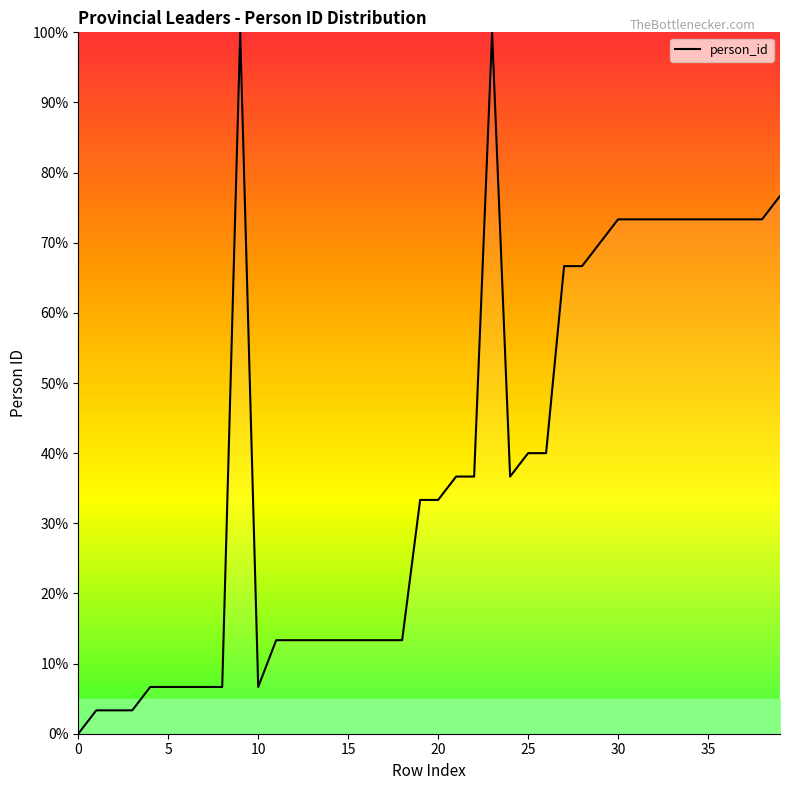

What is the maximum value shown in the chart?

100.0